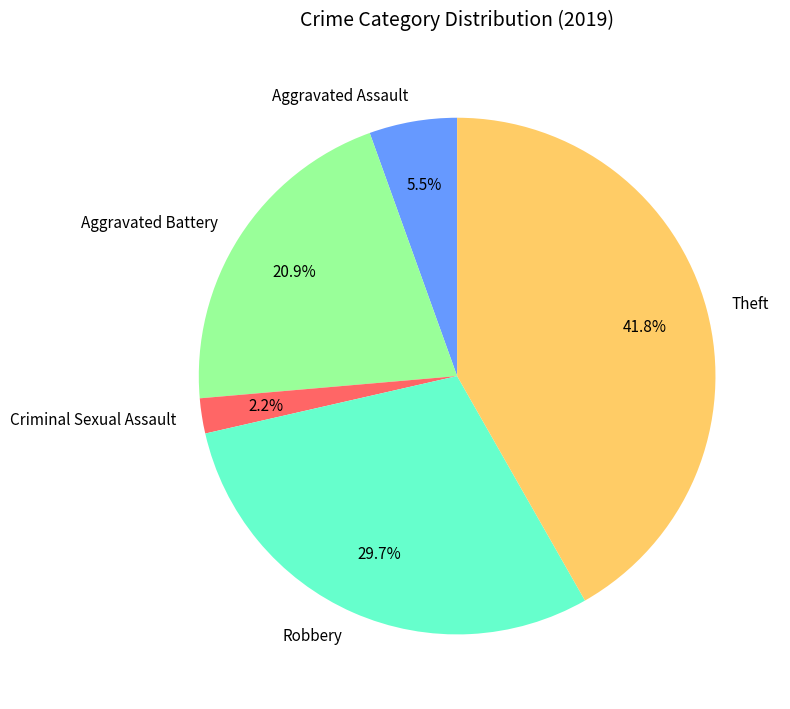

Is Robbery the majority of the pie?

No